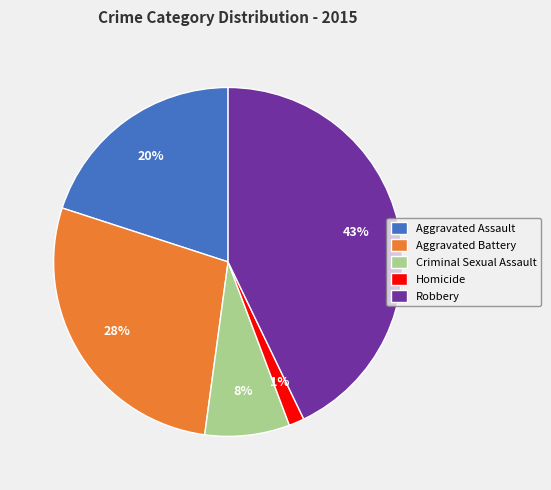

To the nearest percent, what percentage of the pie is Aggravated Battery?

28%